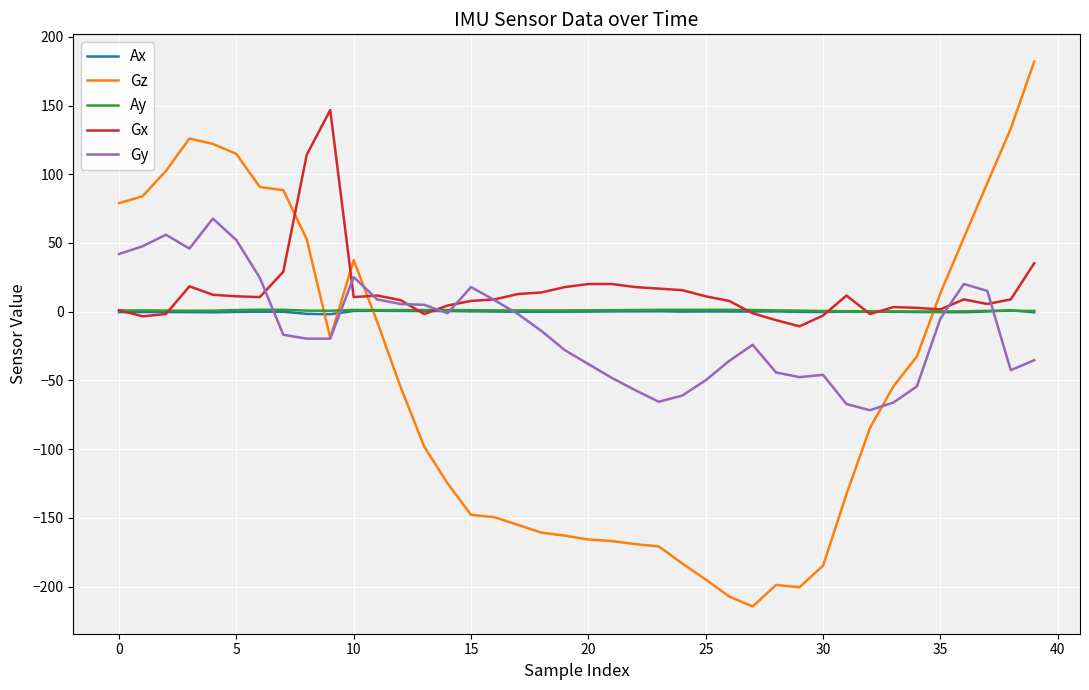

Which series has the largest range (max minus min)?

Gz